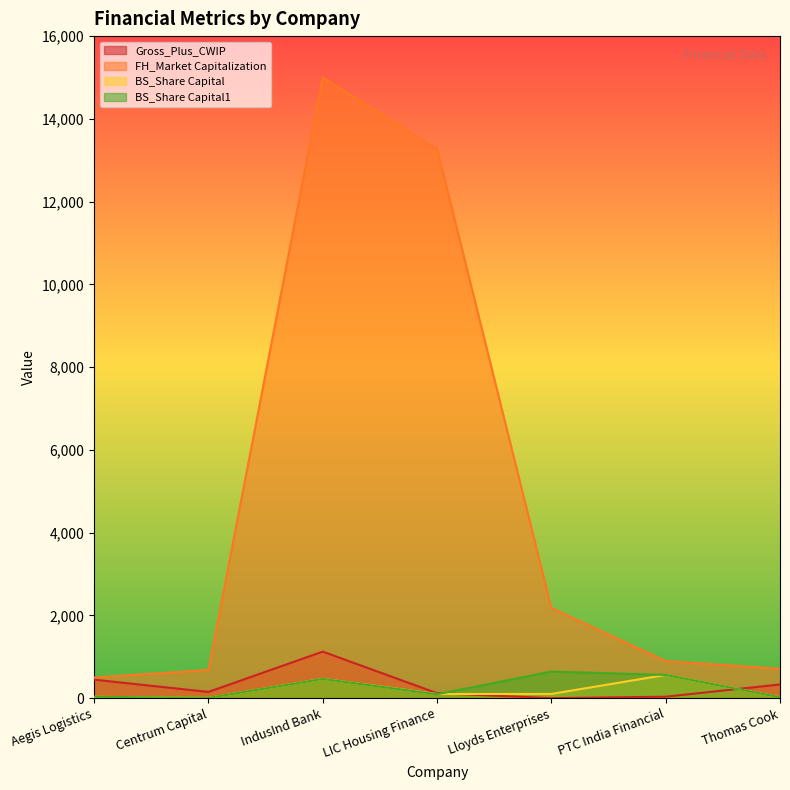

At LIC Housing Finance, list the series in order from largest to smallest.

FH_Market Capitalization, Gross_Plus_CWIP, BS_Share Capital, BS_Share Capital1